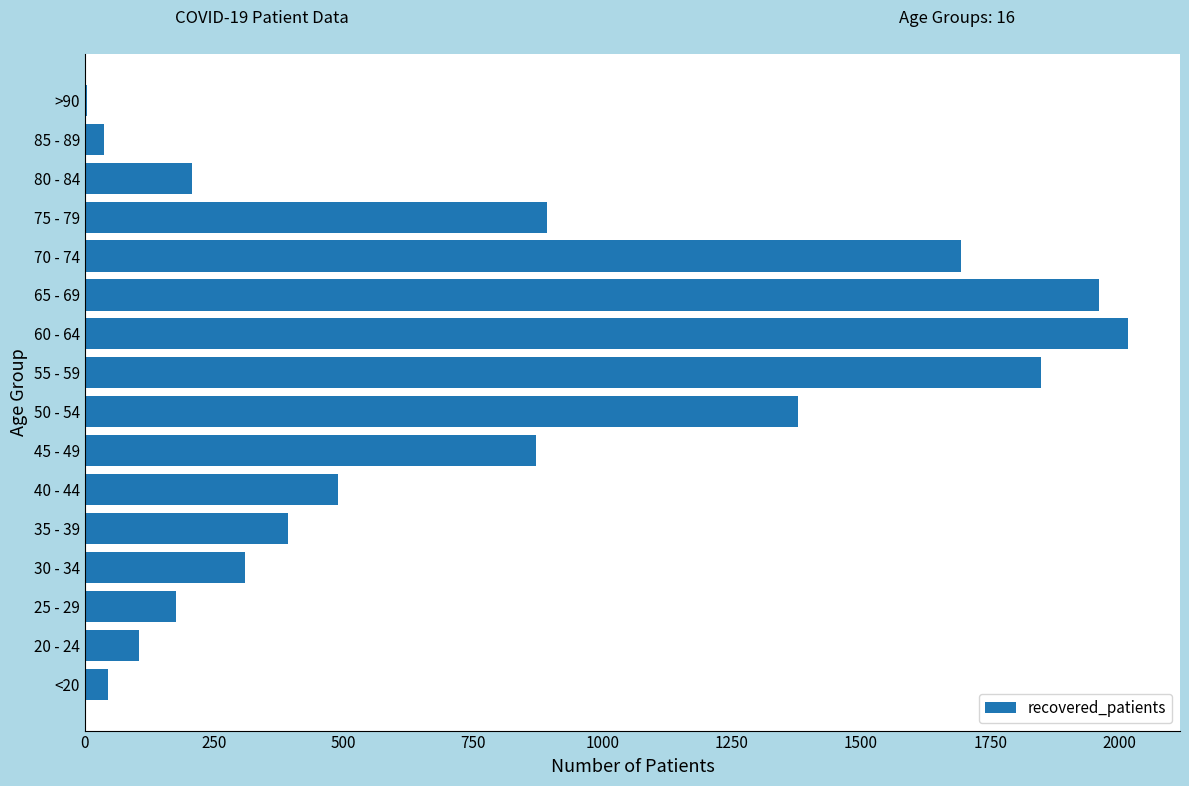

What is the sum of all values?

12429